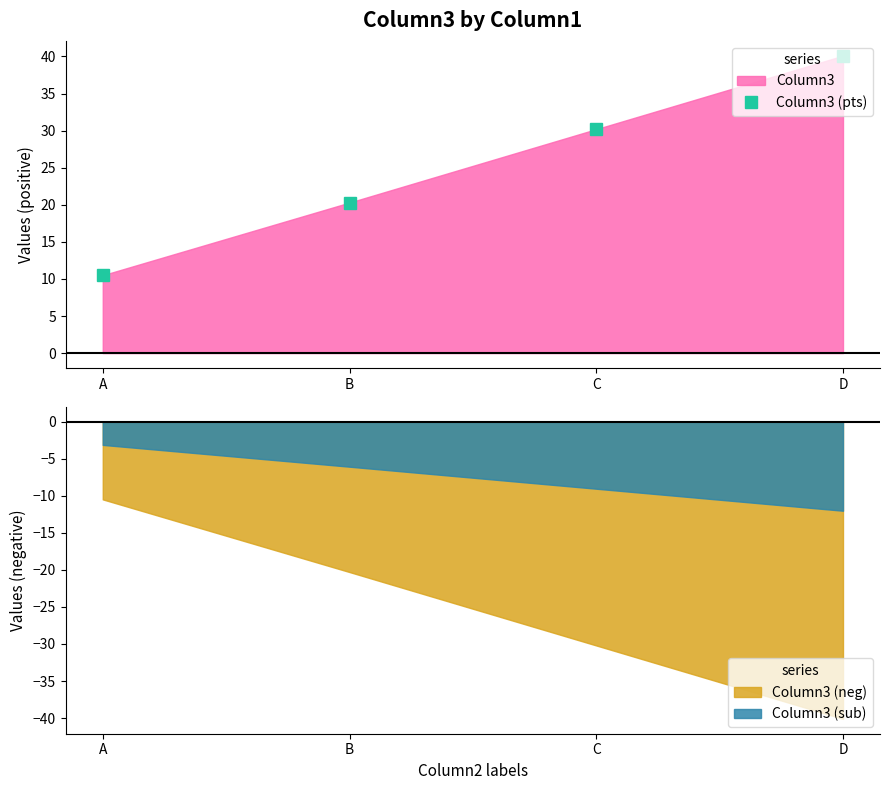

List the labels in order of value, smallest first.

A, B, C, D